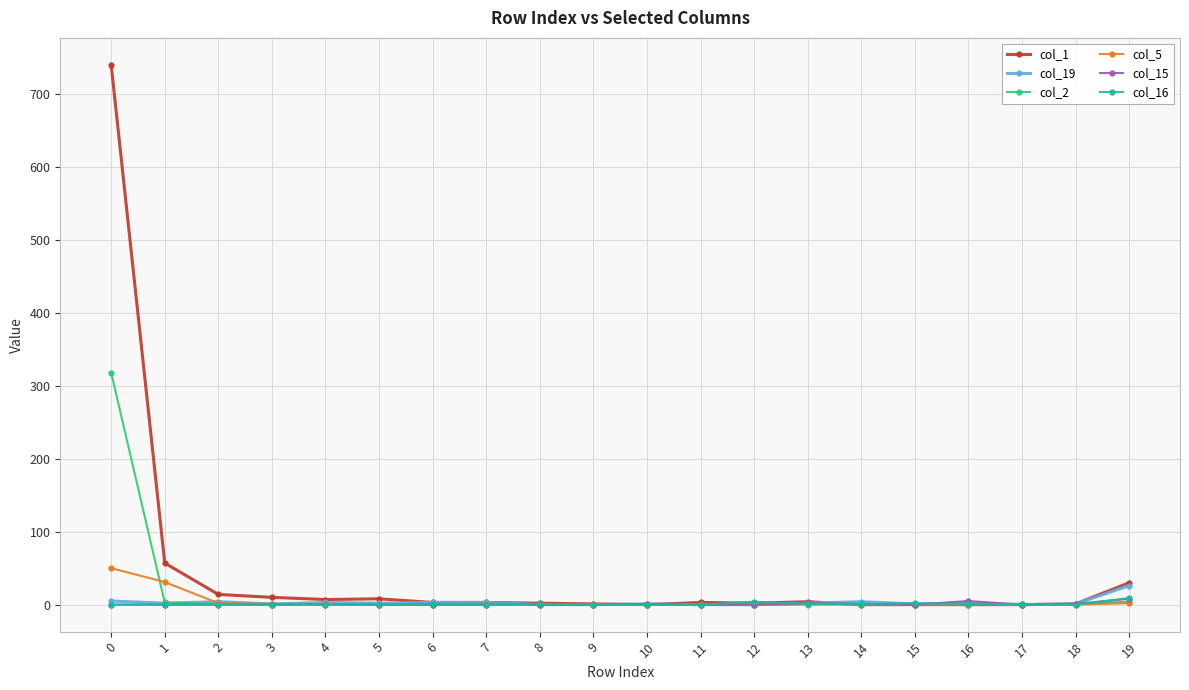

True or false: col_19 has more than 0 points higher than both neighbors.

True